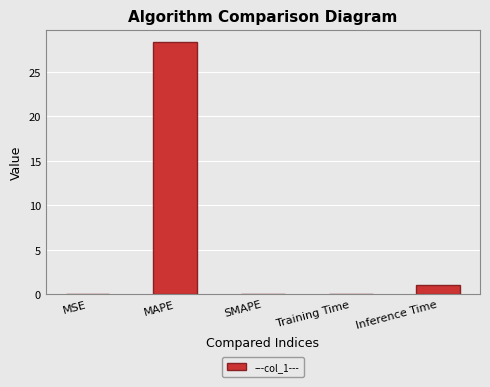

How many data points does each series have?

5